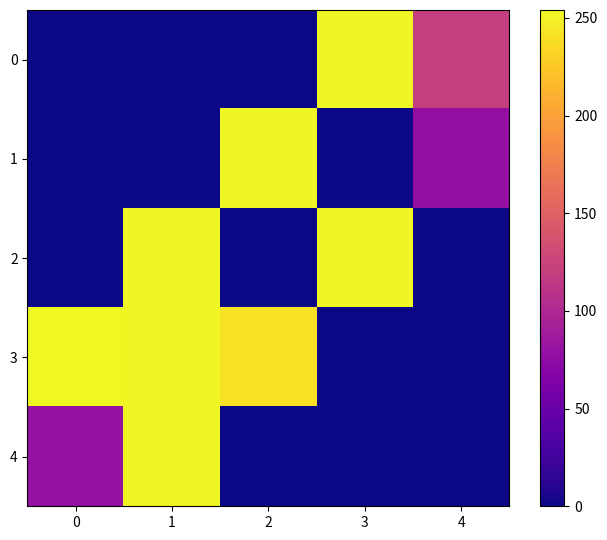

Reading right to left, extract all data points from this chart.

0: 4=121	3=253	2=0	1=0	0=0
1: 4=78	3=0	2=253	1=0	0=0
2: 4=0	3=253	2=0	1=253	0=0
3: 4=0	3=0	2=241	1=253	0=254
4: 4=0	3=0	2=0	1=253	0=80